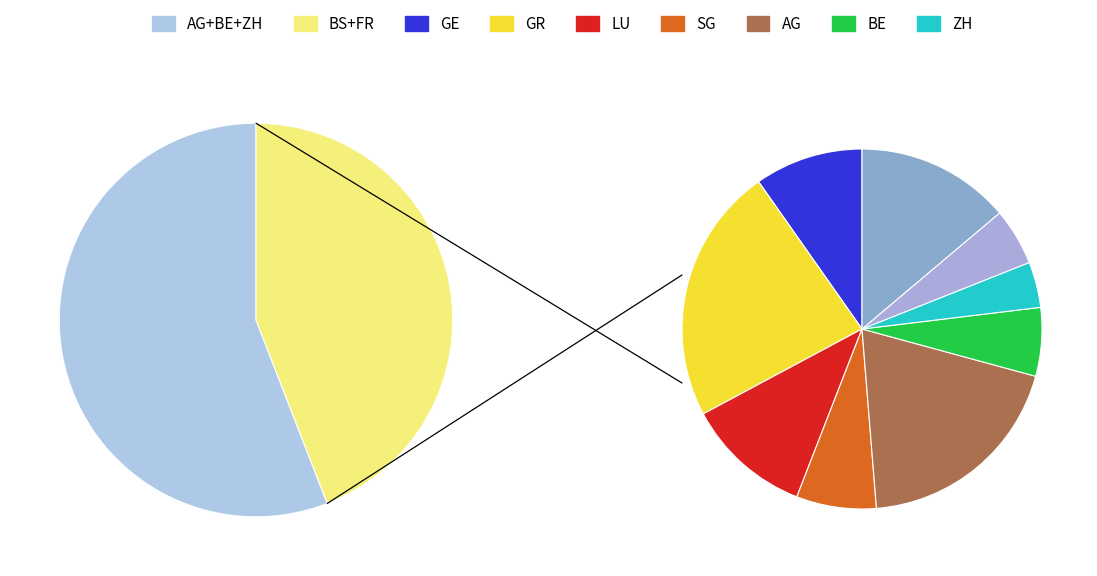

Does any single category account for the majority?

No